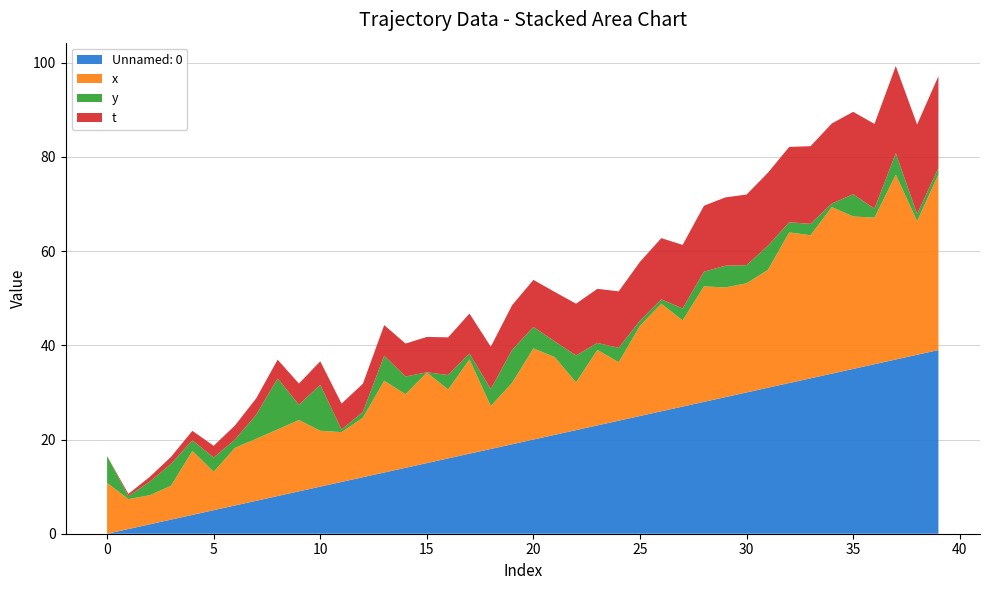

Reading left to right, extract all data points from this chart.

x: 10.8	6.3	6.2	7.2	13.6	8.1	12.2	13.2	14.1	15.1	11.9	10.6	12.6	19.5	15.6	19.2	14.6	20.0	9.1	13.0	19.4	16.5	10.1	16.0	12.4	19.2	22.8	18.3	24.5	23.3	23.2	25.0	32.0	30.4	35.4	32.4	31.1	39.2	28.4	37.3
y: 5.7	0.6	2.9	4.6	2.3	3.0	1.8	5.1	10.8	3.2	9.8	0.6	1.2	5.3	3.8	0.1	3.1	1.2	3.6	7.0	4.6	3.3	5.7	1.5	3.0	1.1	0.9	2.5	3.1	4.6	3.8	5.1	2.1	2.4	0.8	4.7	1.9	4.6	1.5	1.4
t: 0.0	0.5	1.0	1.5	2.0	2.5	3.0	3.5	4.0	4.5	5.0	5.5	6.0	6.5	7.0	7.5	8.0	8.5	9.0	9.5	10.0	10.5	11.0	11.5	12.0	12.5	13.0	13.5	14.0	14.5	15.0	15.5	16.0	16.5	17.0	17.5	18.0	18.5	19.0	19.5
Unnamed: 0: 0.0	1.0	2.0	3.0	4.0	5.0	6.0	7.0	8.0	9.0	10.0	11.0	12.0	13.0	14.0	15.0	16.0	17.0	18.0	19.0	20.0	21.0	22.0	23.0	24.0	25.0	26.0	27.0	28.0	29.0	30.0	31.0	32.0	33.0	34.0	35.0	36.0	37.0	38.0	39.0